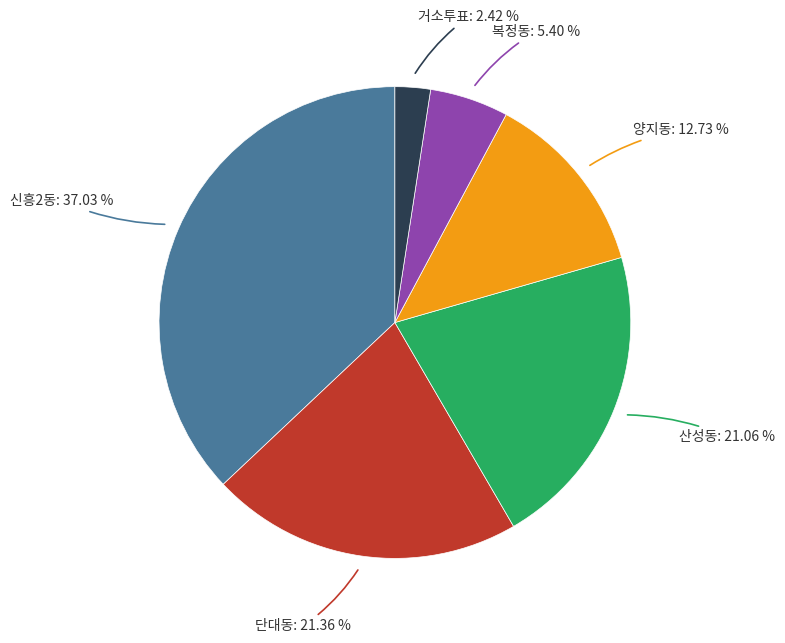

Does 거소투표 account for over 50% of the chart?

No